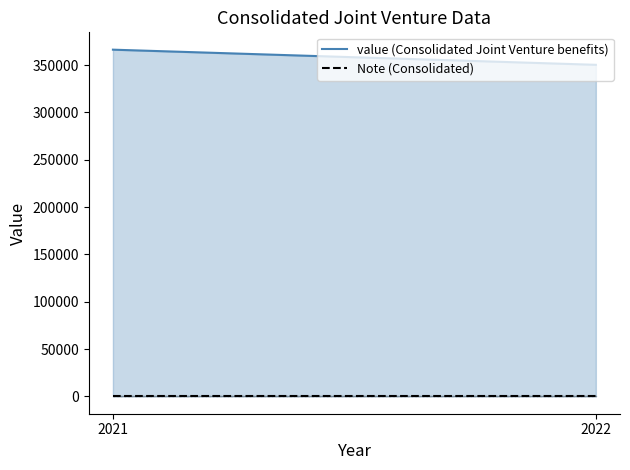

Reading right to left, extract all data points from this chart.

value (Consolidated Joint Venture benefits): 350206	366211
Note (Consolidated): 14	14